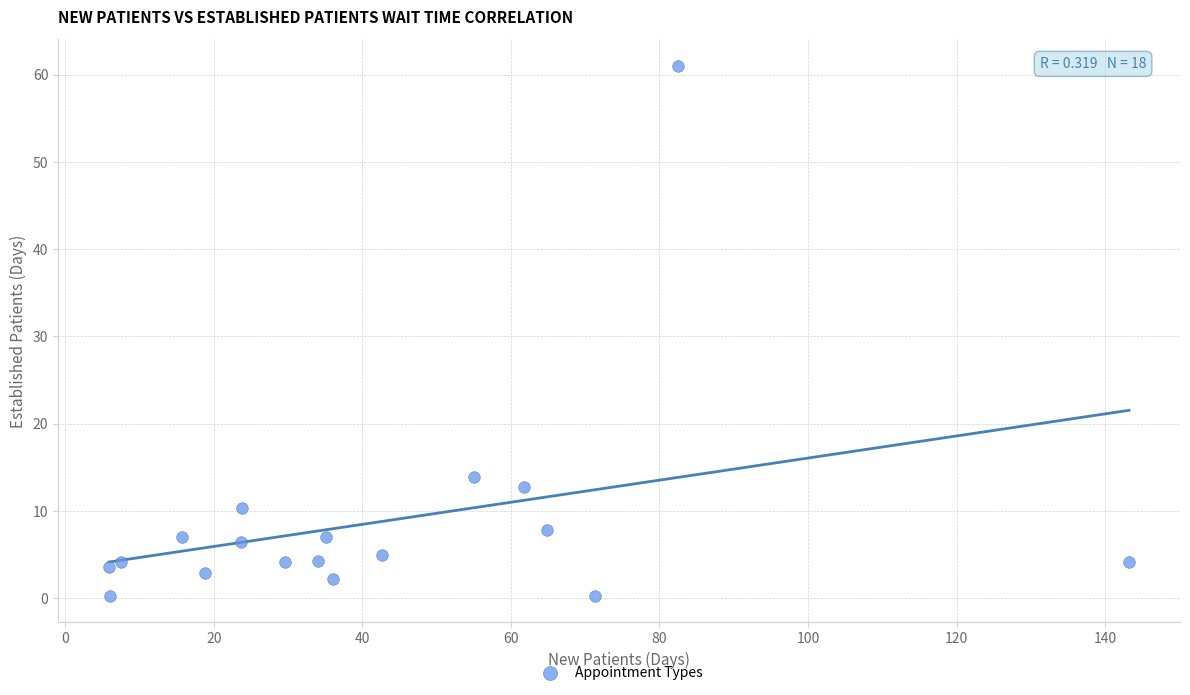

What is the range of X values (max minus min)?

137.3